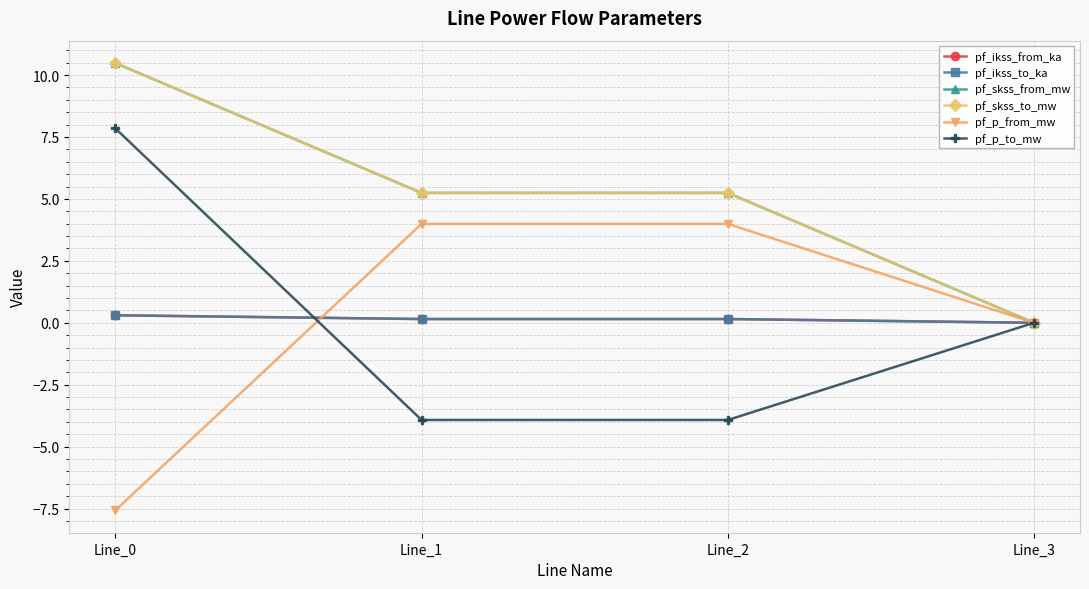

Does the chart have visible grid lines?

Yes